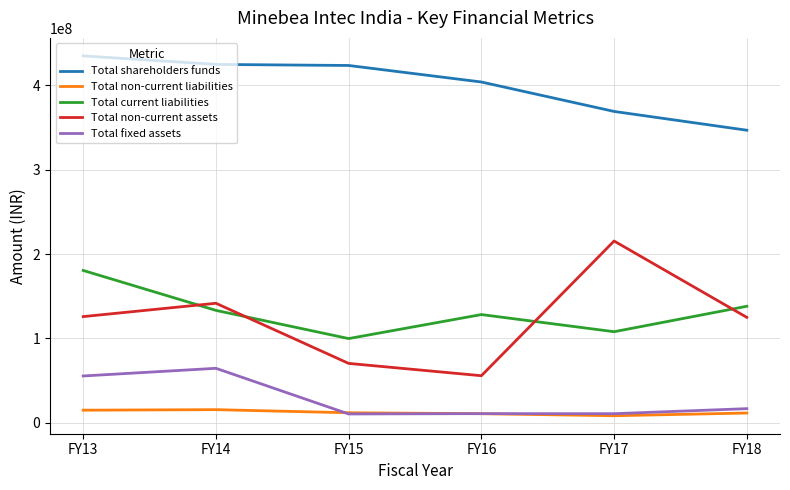

Does the chart have visible grid lines?

Yes